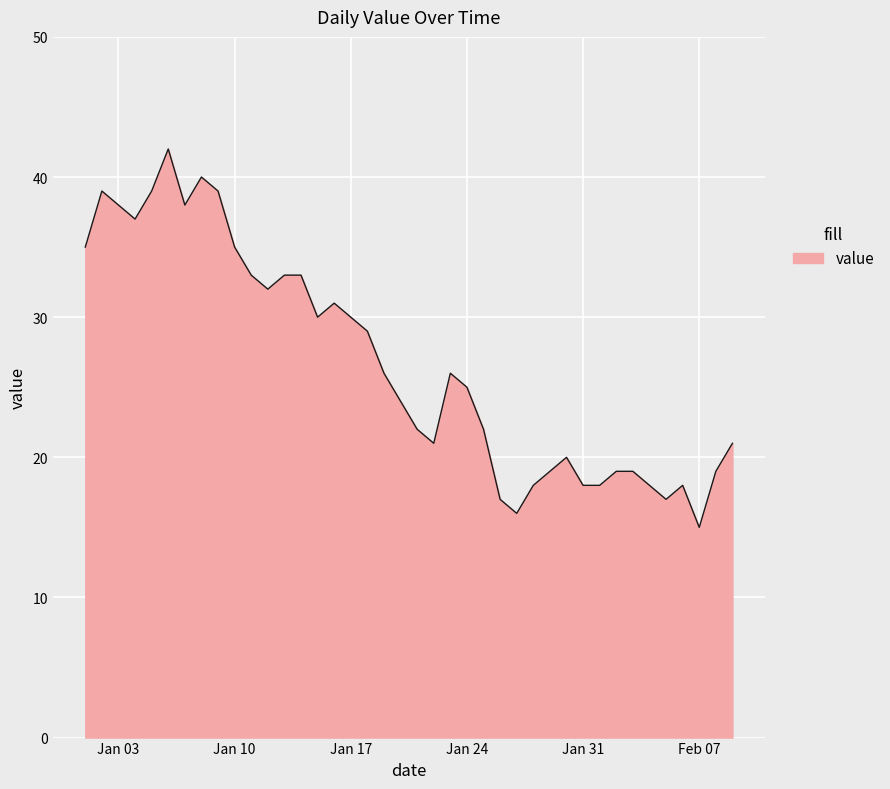

What is the difference between the maximum and minimum values?

27